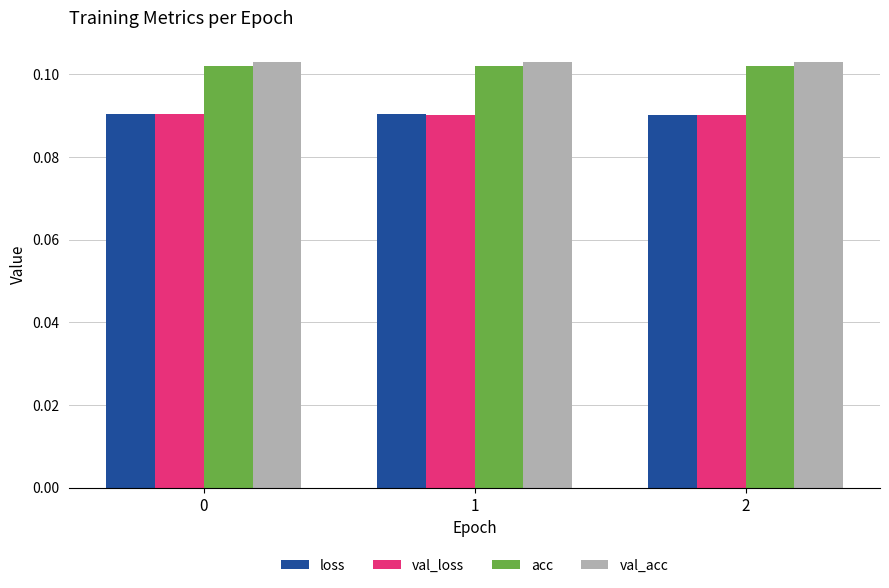

At how many categories does at least one series exceed 0?

3